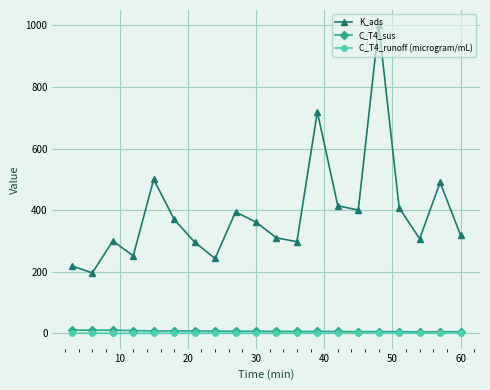

True or false: K_ads and C_T4_sus cross at least once.

False